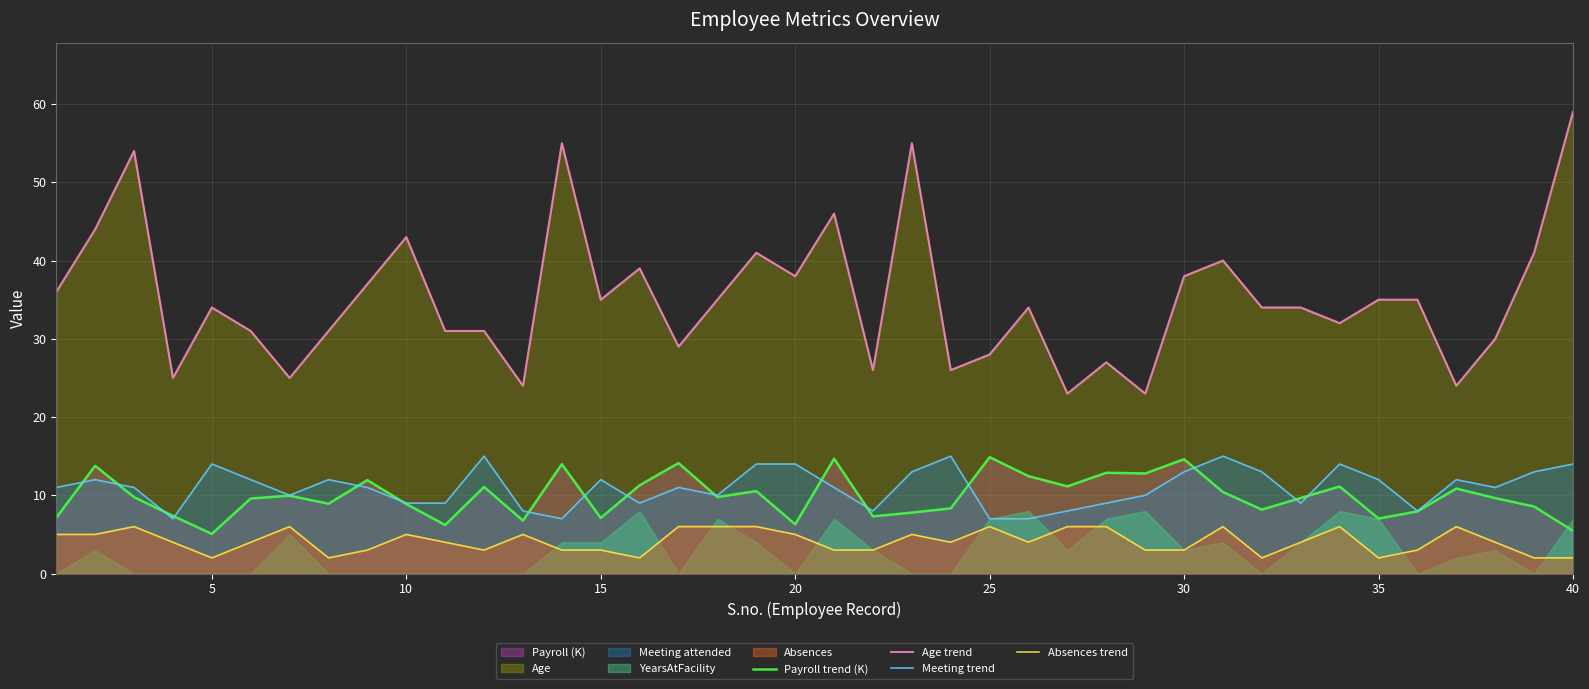

Which series has the largest total across all categories?

Age trend